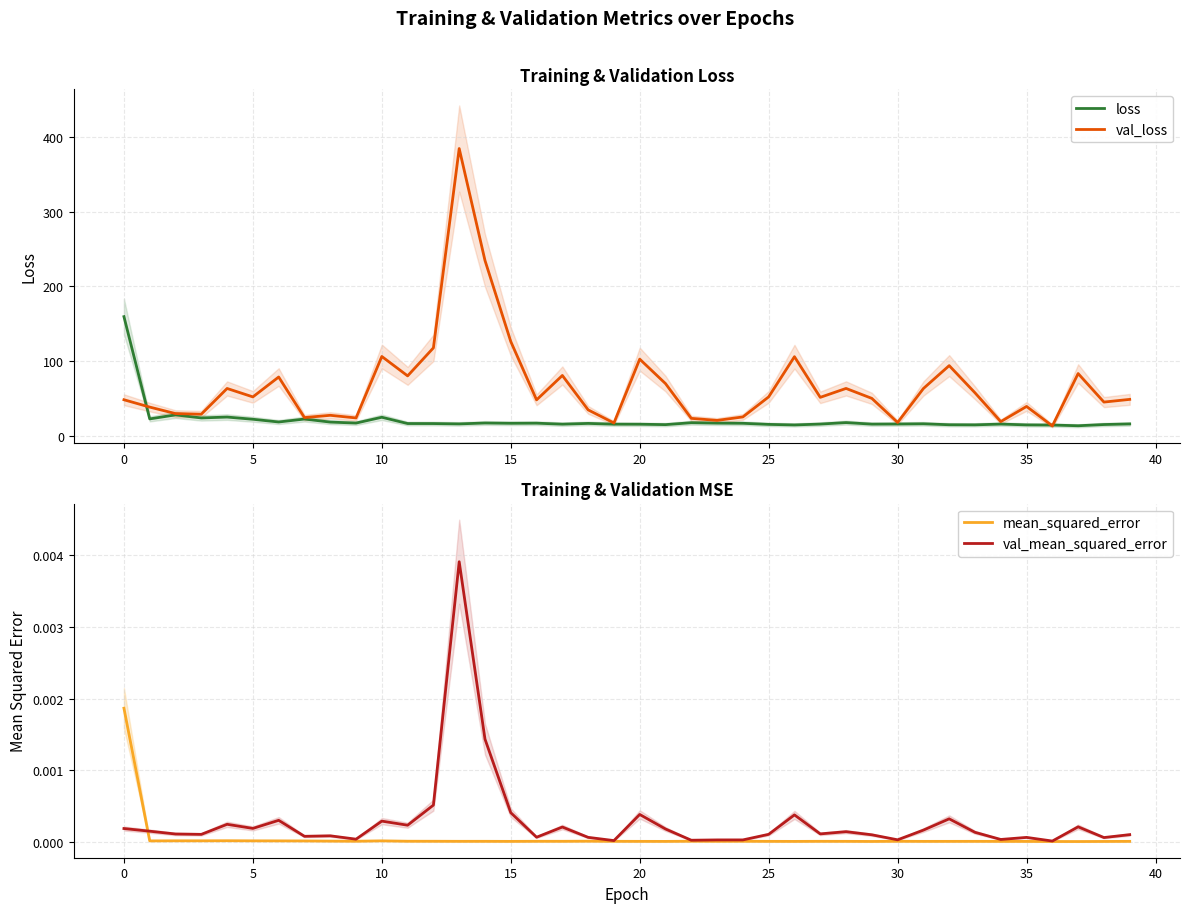

True or false: val_loss has a value of 19.0 at 34.

True